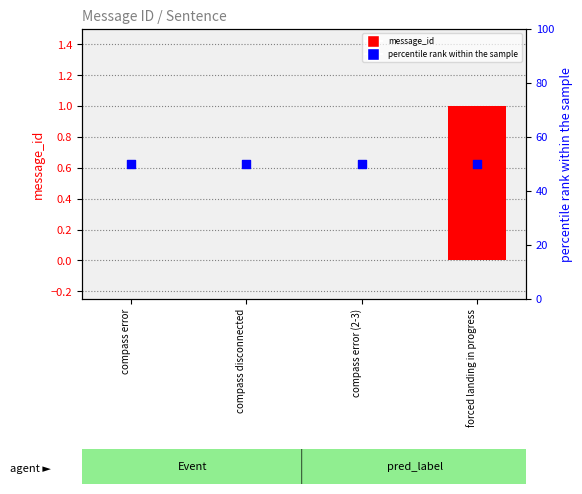

Is the value of percentile rank within the sample at compass error greater than the value of message_id at forced landing in progress?

Yes